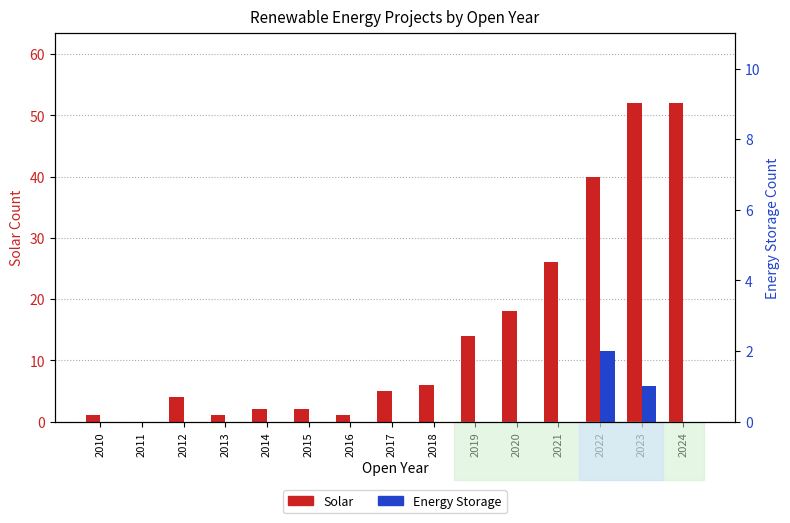

What is the difference between the highest and lowest values at 2022?

38